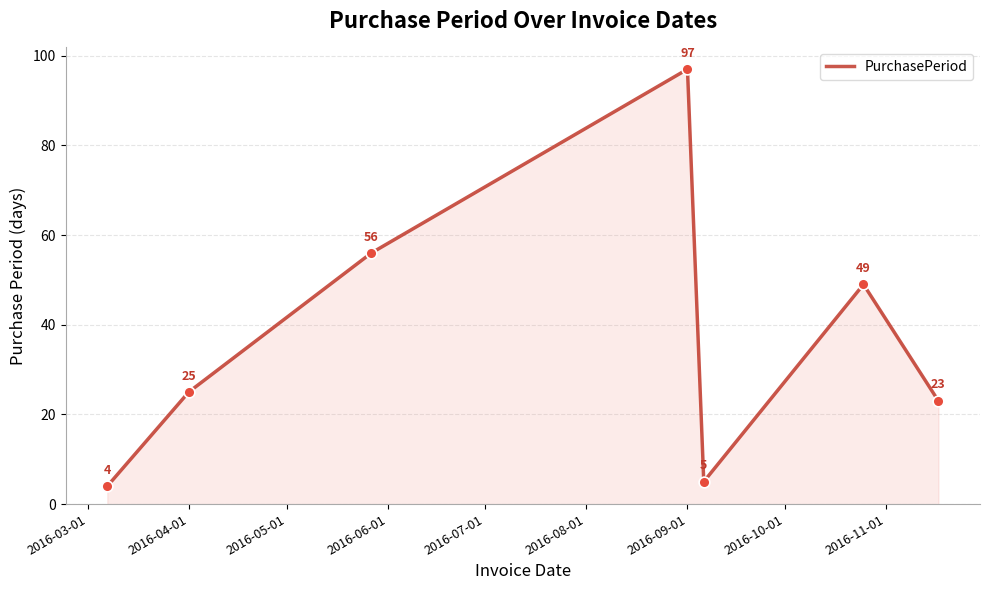

What is the average value?

37